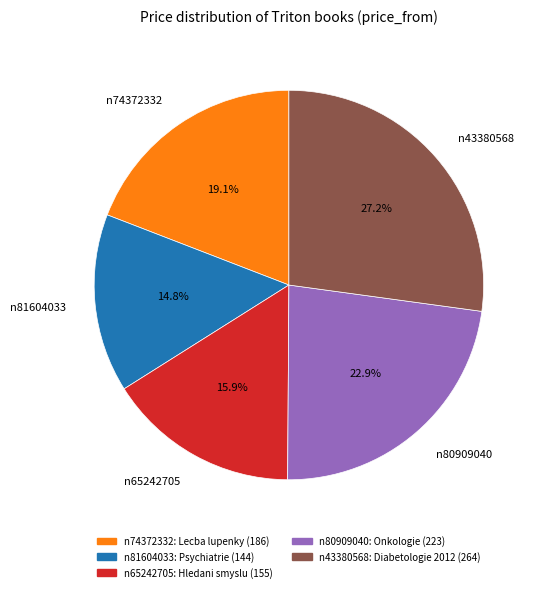

Approximately how many times larger is the value at n65242705 compared to n74372332?

0.8